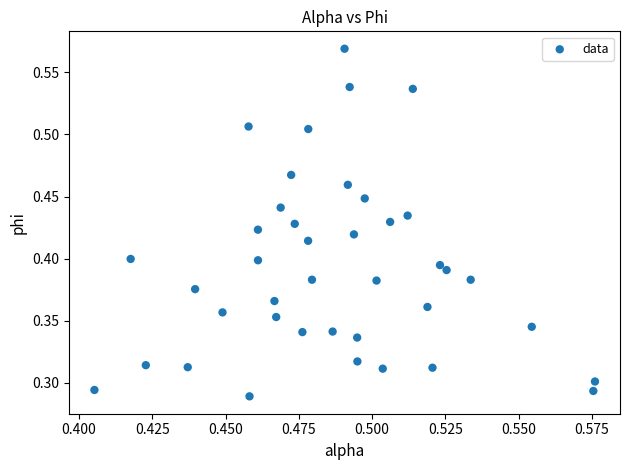

How many points are shown in the scatter plot?

40